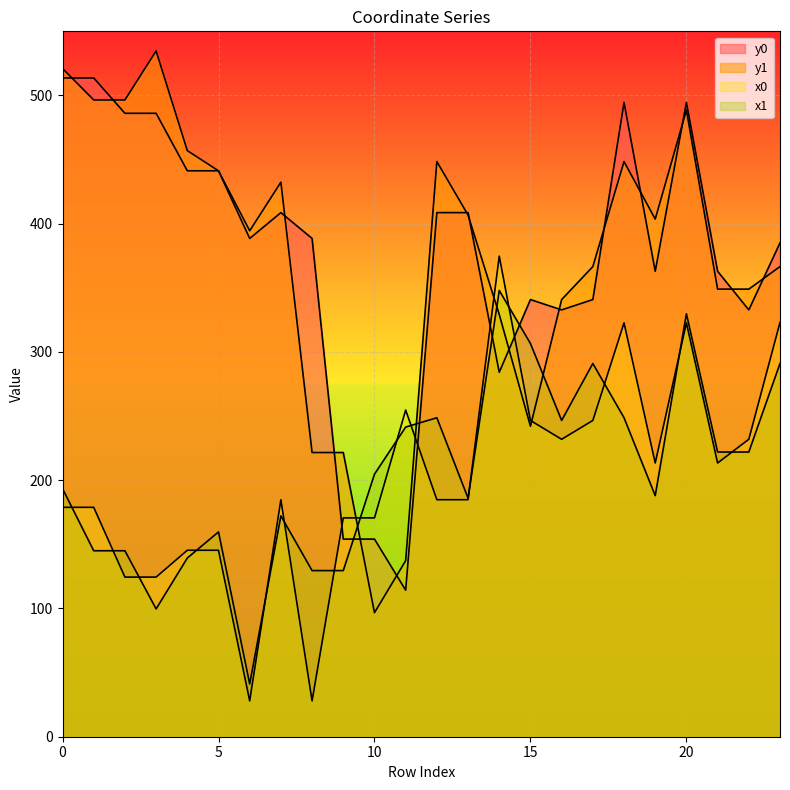

What is the spread (max minus min) of values at 12?

263.6